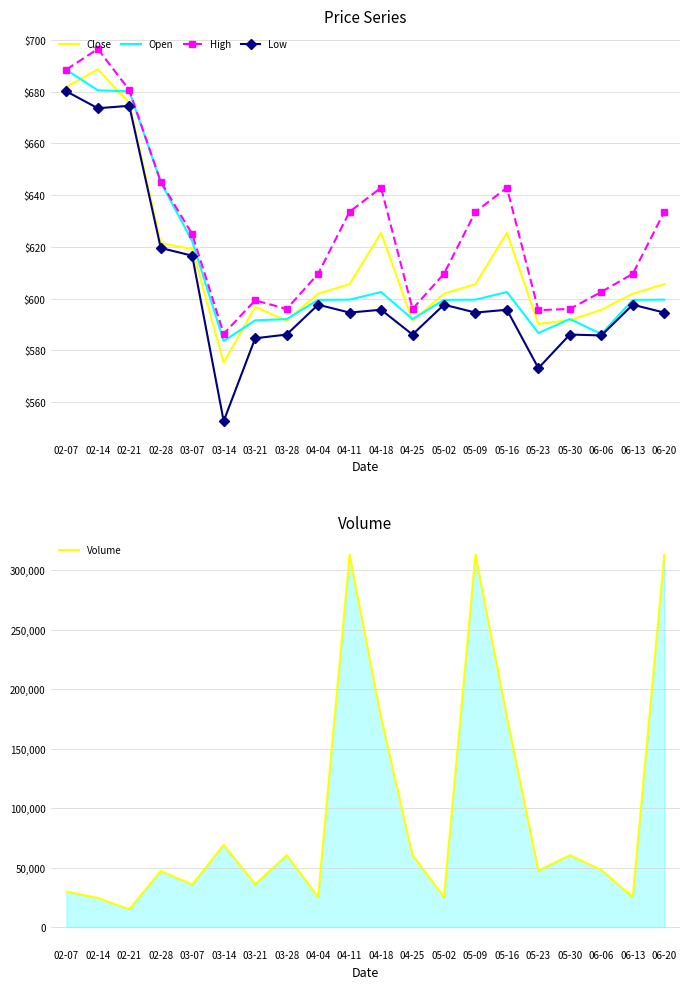

In Low, how many points are higher than both neighbors (excluding endpoints)?

7